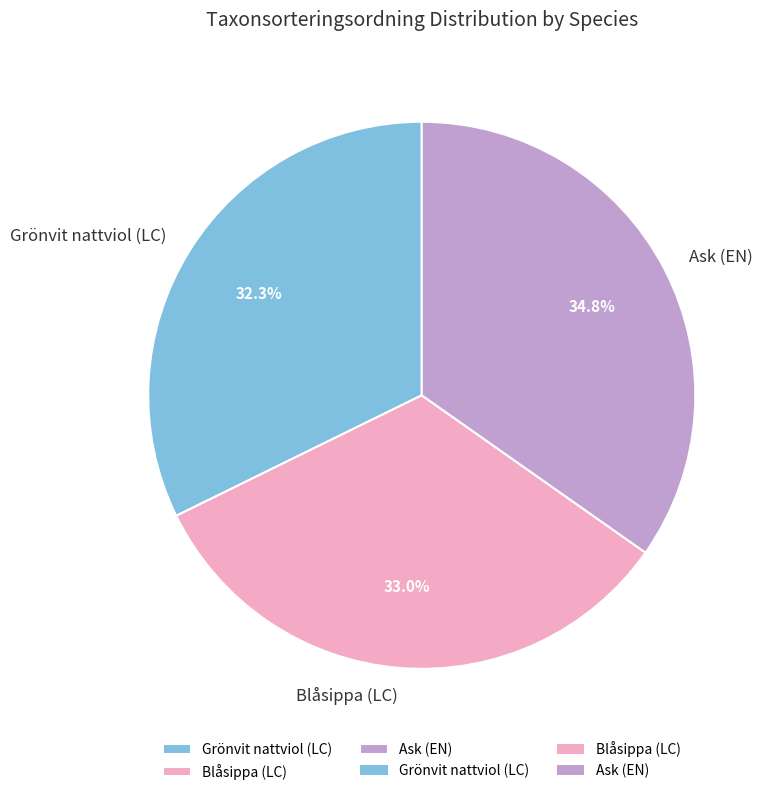

To the nearest percent, what portion does Grönvit nattviol (LC) represent?

32%